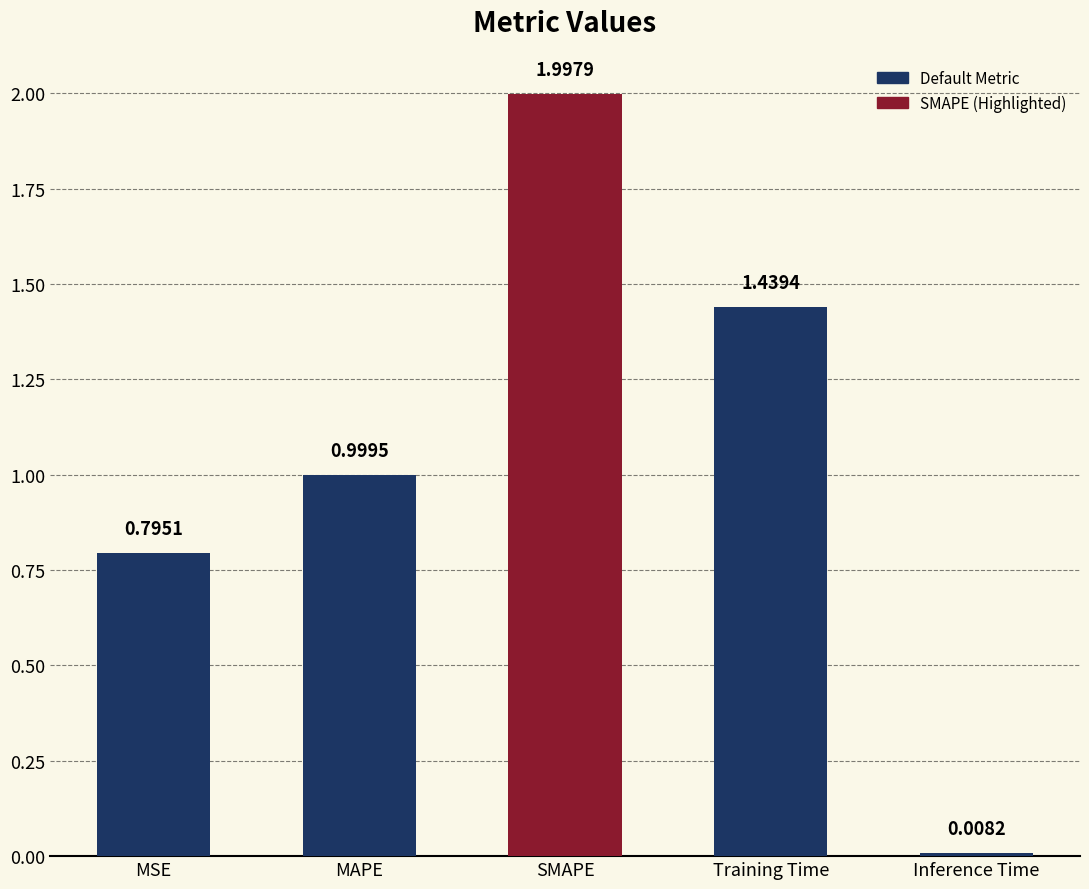

Does the chart contain stacked bars?

No